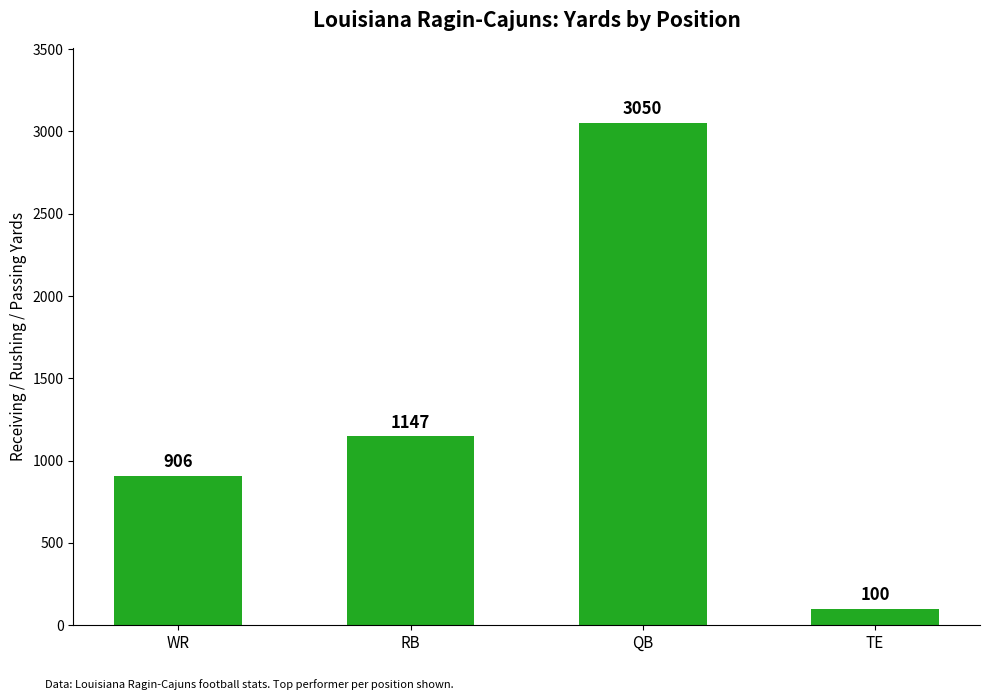

What is the approximate value at WR, to the nearest 100?

900